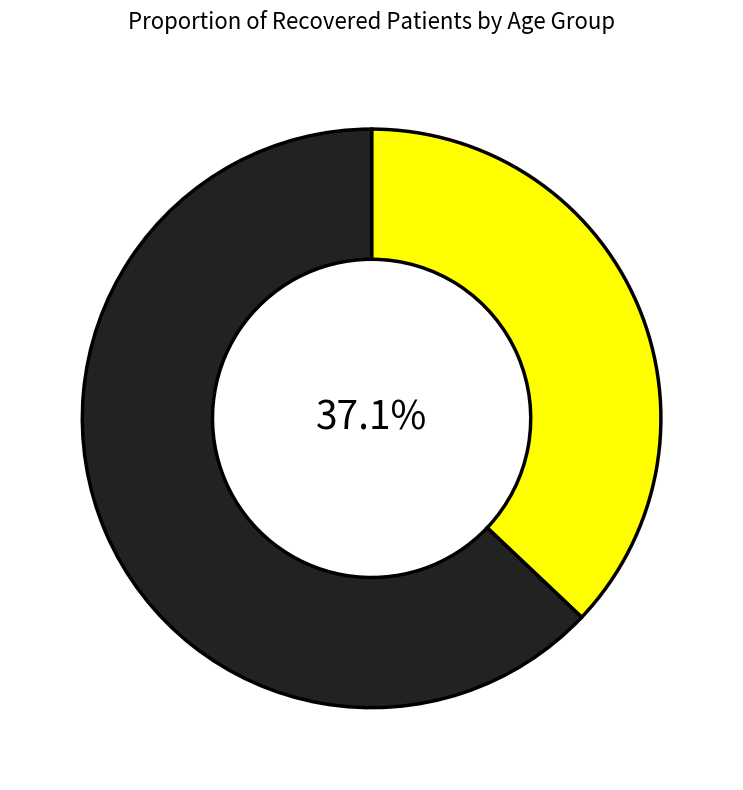

Does any single category account for the majority?

Yes